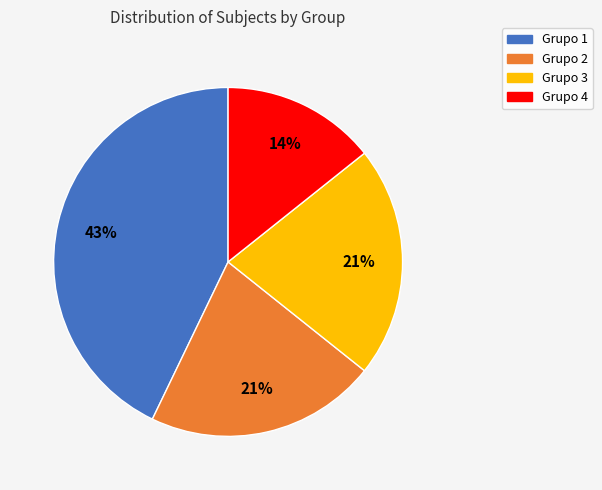

What is the largest slice in the pie chart?

Grupo 1